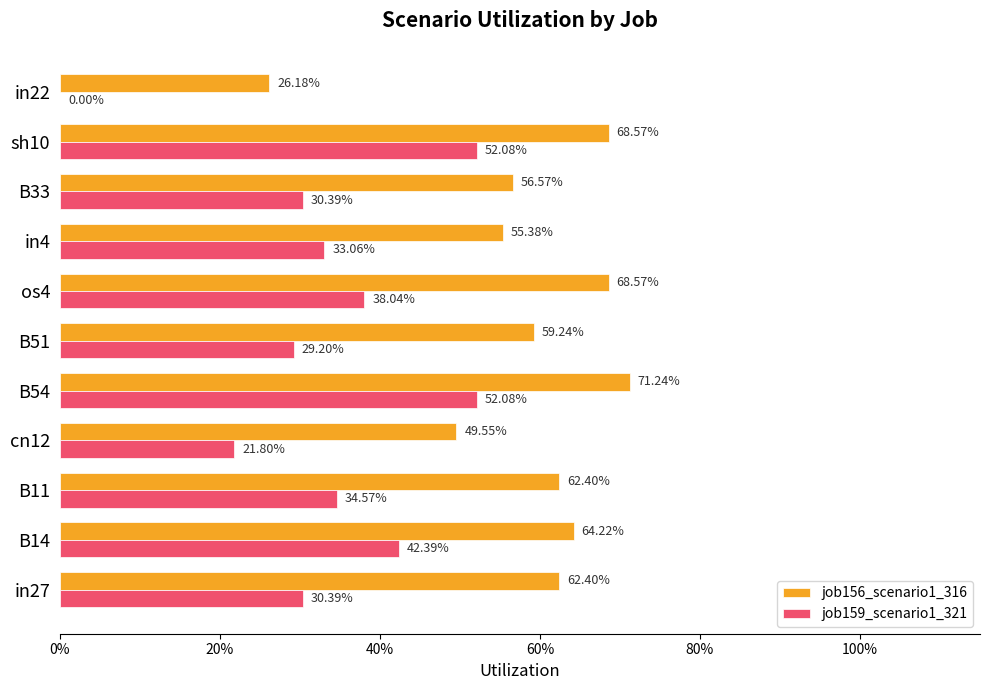

Which series has the largest range (max minus min)?

job159_scenario1_321